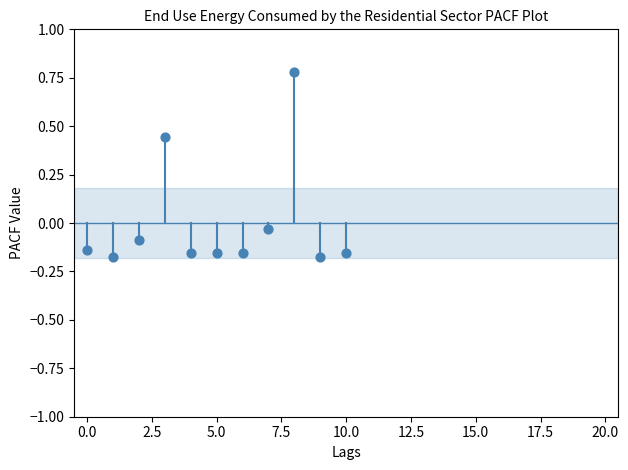

What is the range of Y values (max minus min)?

1.0